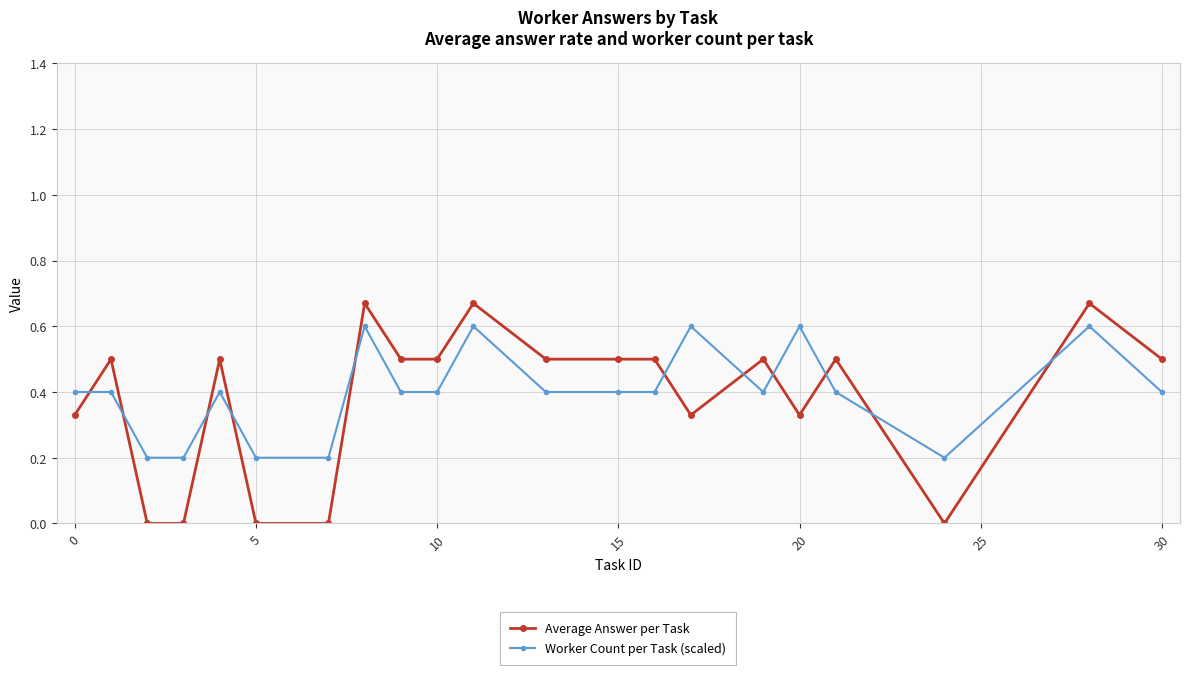

How many times do Worker Count per Task (scaled) and Average Answer per Task cross each other?

11